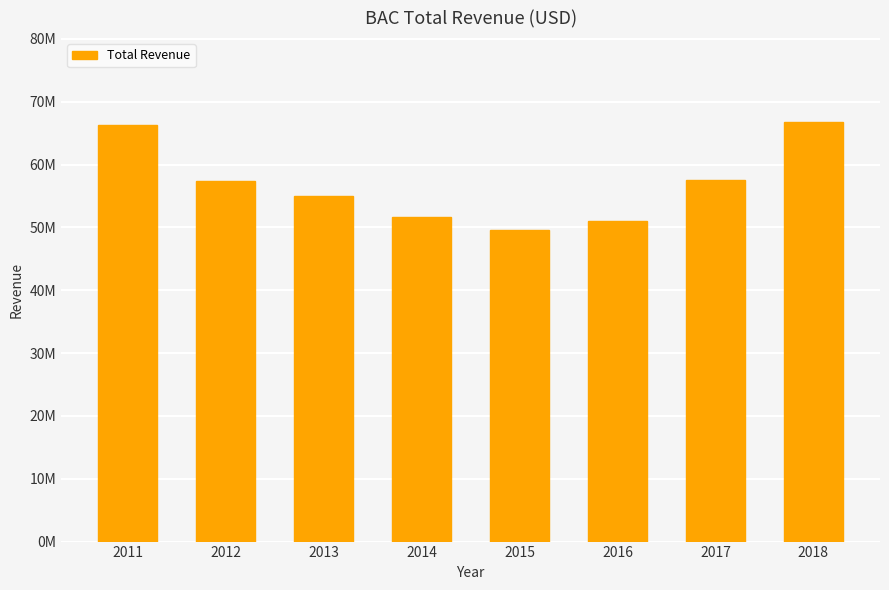

Does the chart contain any negative values?

No